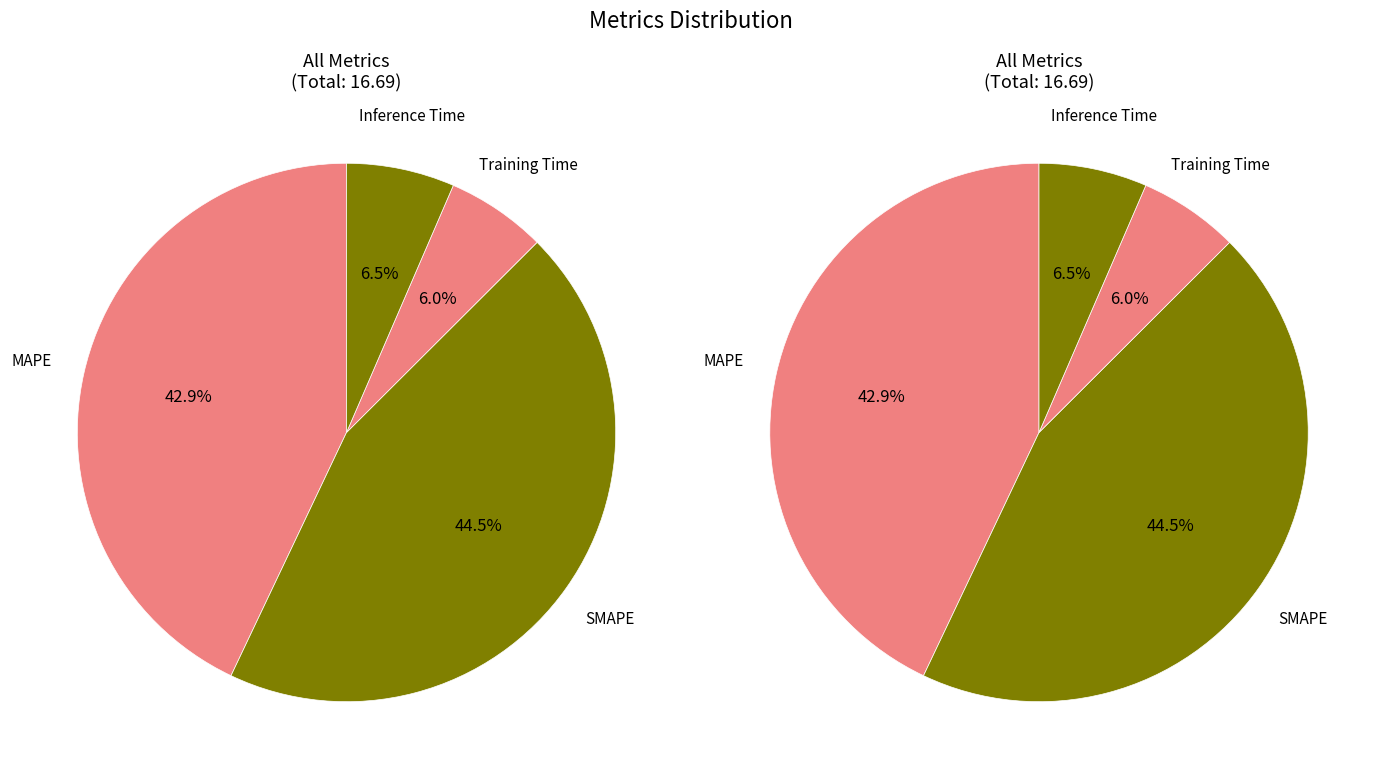

Is there any slice that represents more than half of the pie?

No